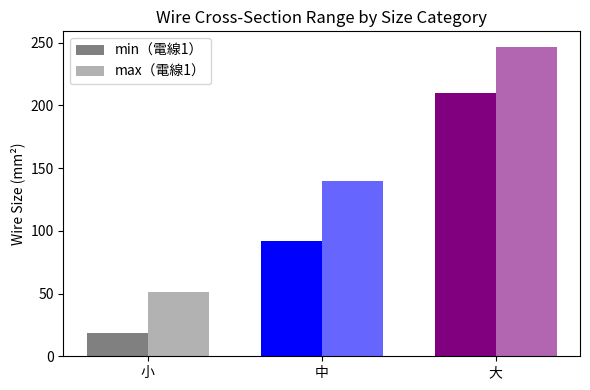

At which category is the sum across all series the highest?

大